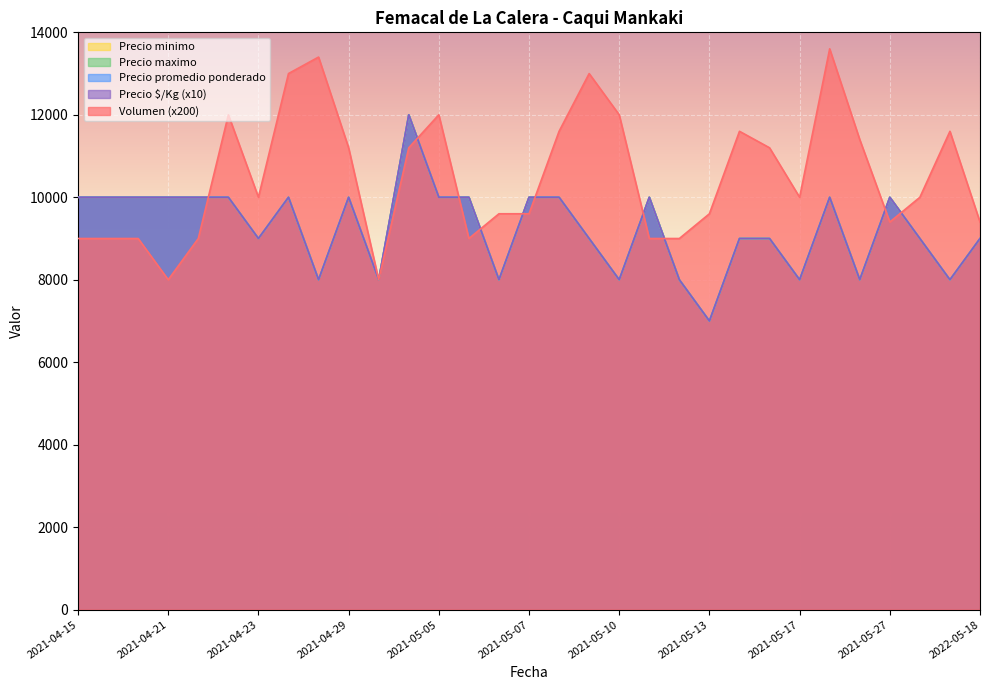

What is the value of the Precio minimo point at the 21st from the left?

10000